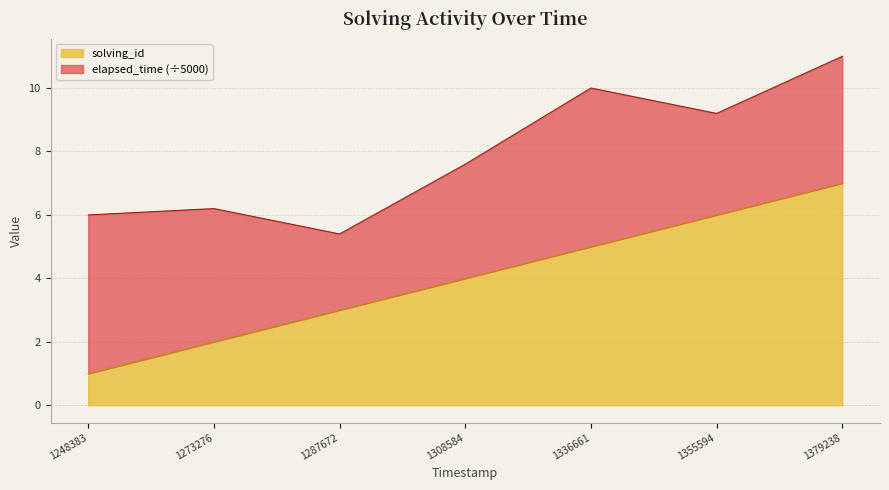

What is the smallest value displayed?

1